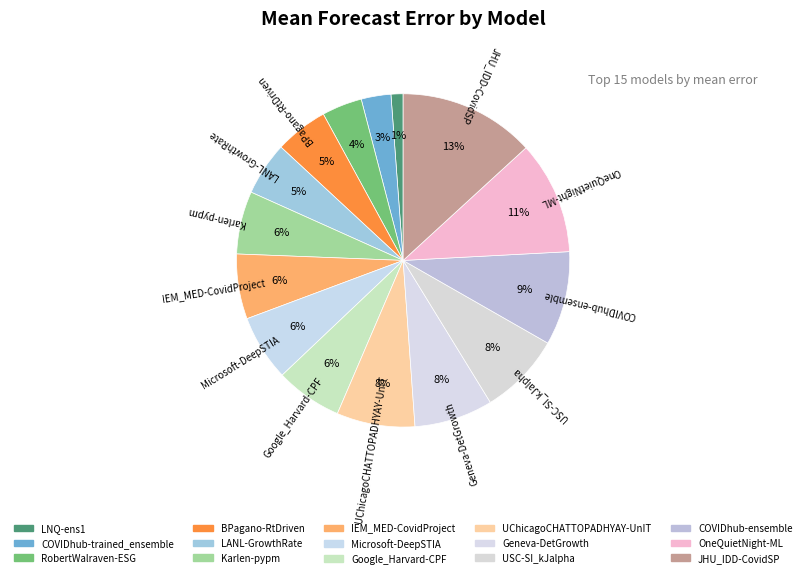

To the nearest percent, what is the combined percentage of IEM_MED-CovidProject and BPagano-RtDriven?

11%